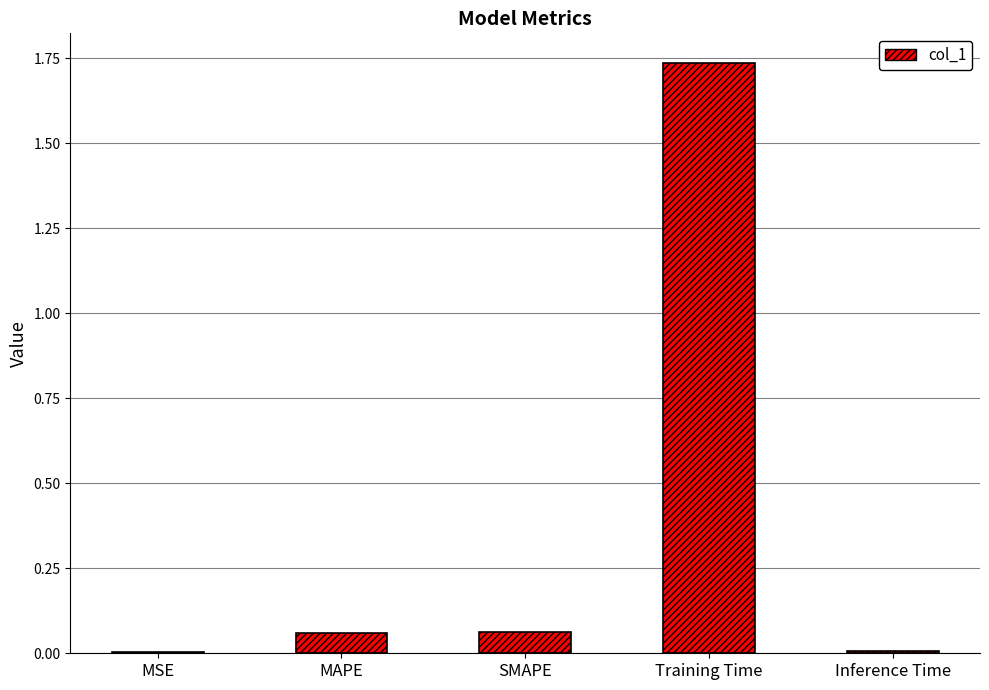

What is the change in value from MAPE to Inference Time?

-0.1